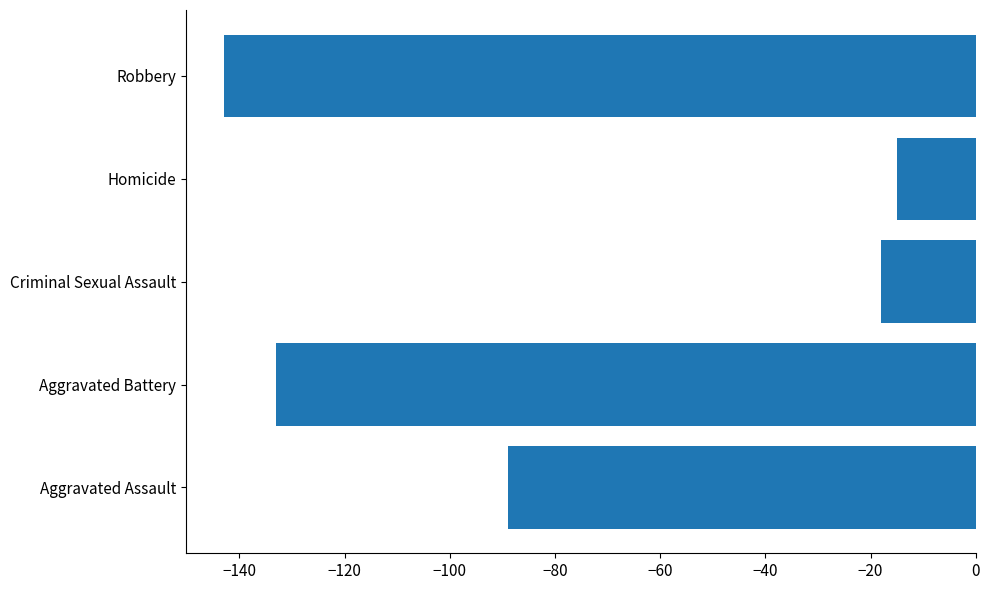

How many values exceed -89?

2